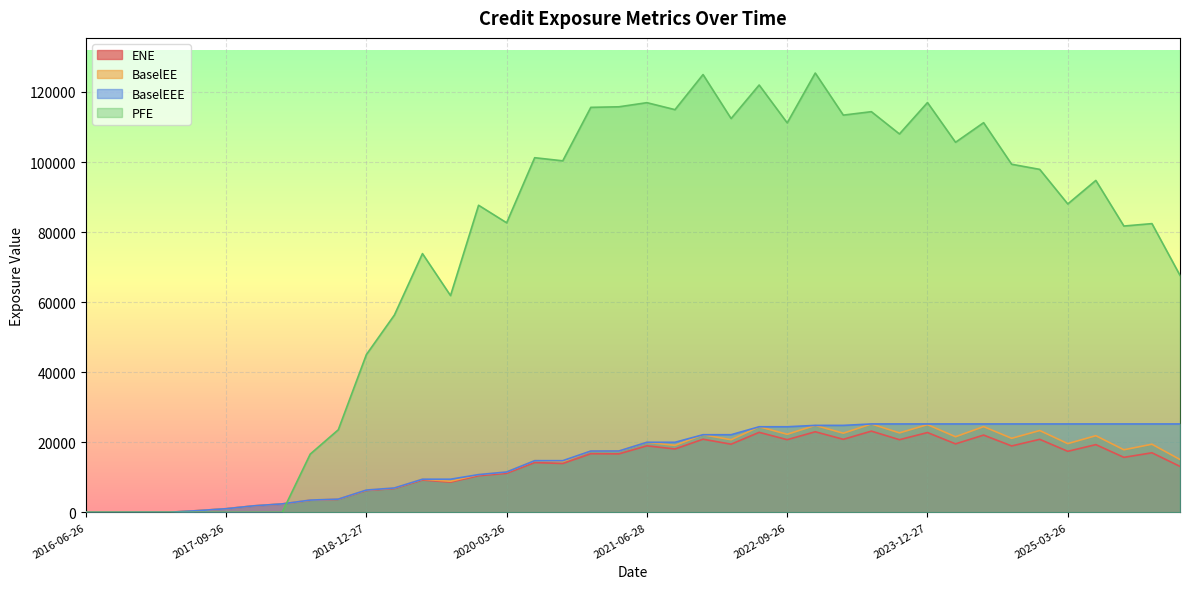

Rank the series by their maximum value, from lowest to highest.

ENE, BaselEE, BaselEEE, PFE